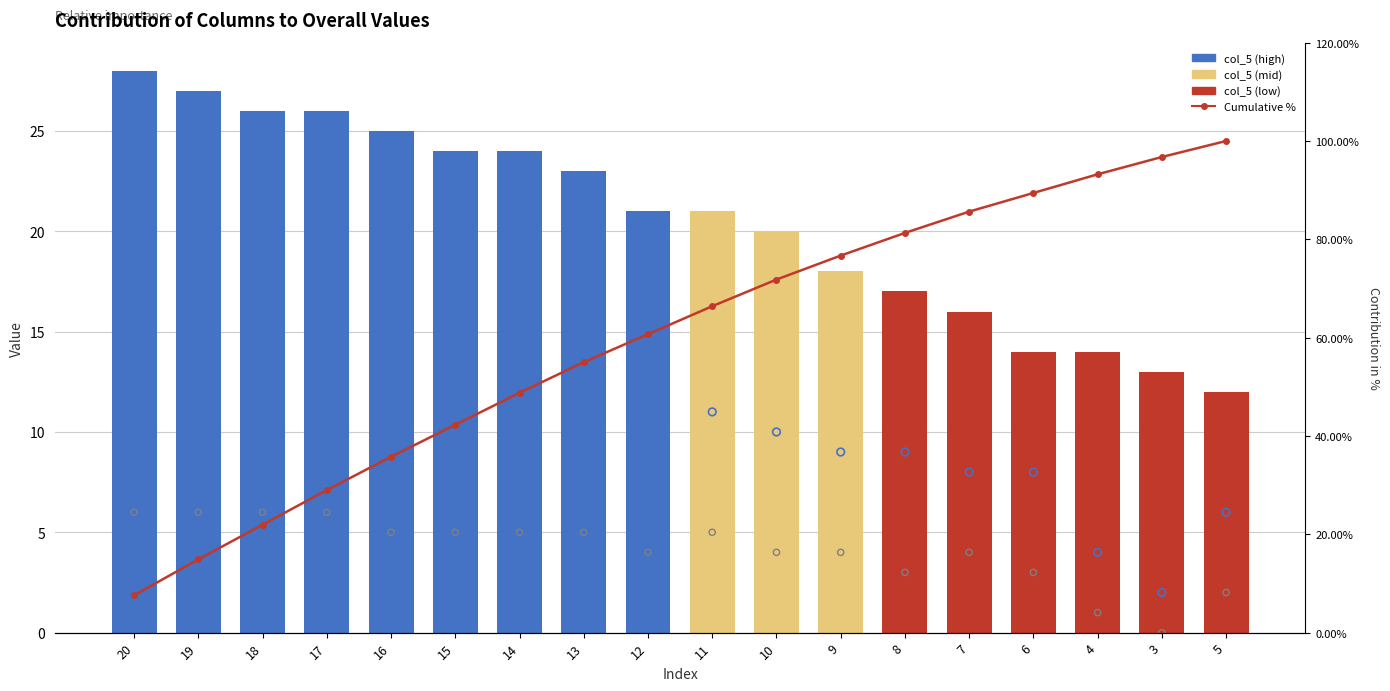

Which series has the widest spread of Y values?

Cumulative %